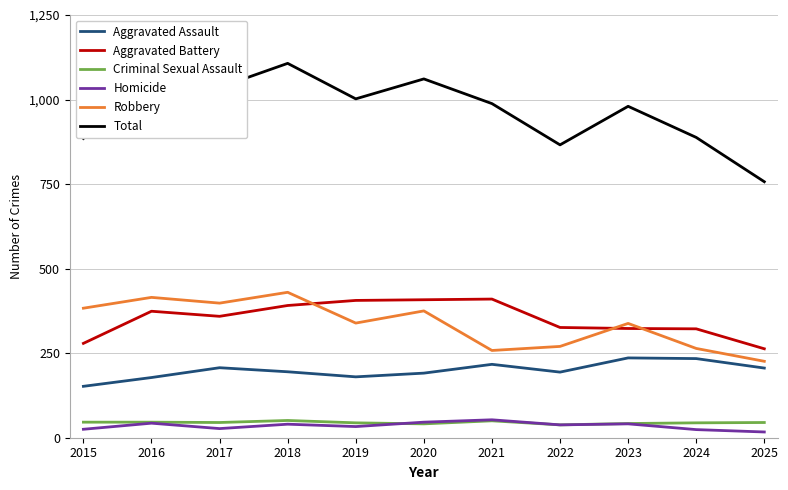

Which series has the widest spread of values?

Total